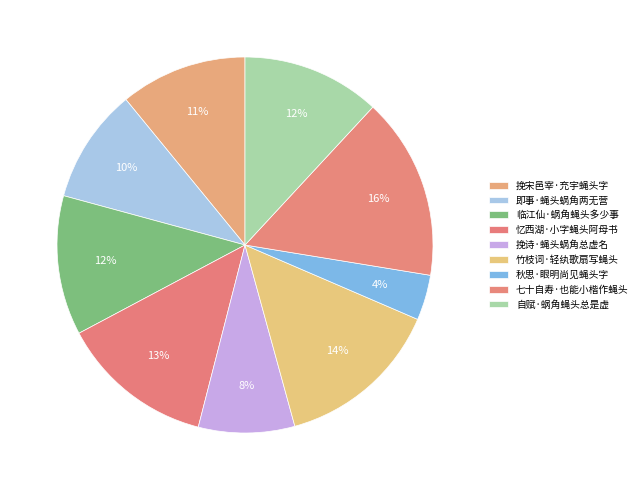

What is the ratio of the value at 即事·蝇头蜗角两无营 to the value at 七十自寿·也能小楷作蝇头?

0.6